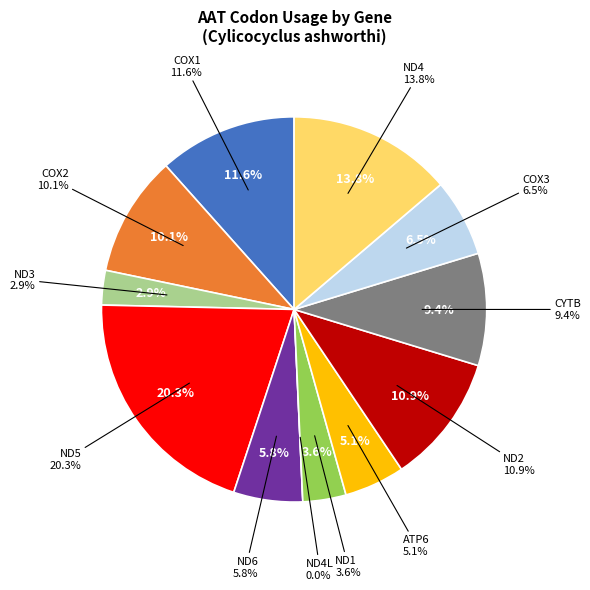

Which slice is the largest?

ND5